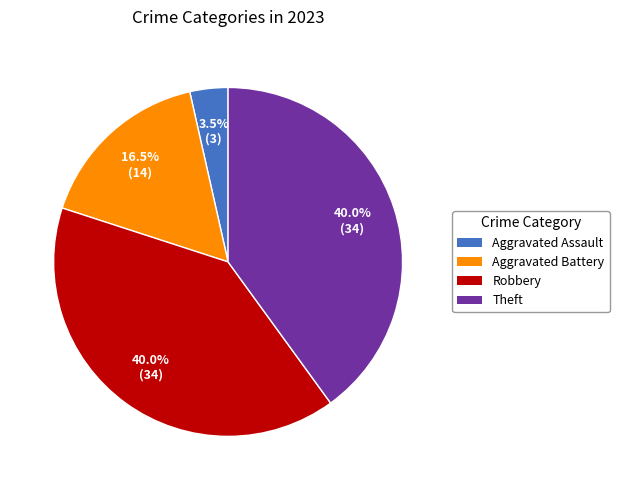

To the nearest percent, what is the difference between the Robbery and Aggravated Assault slice percentages?

36%